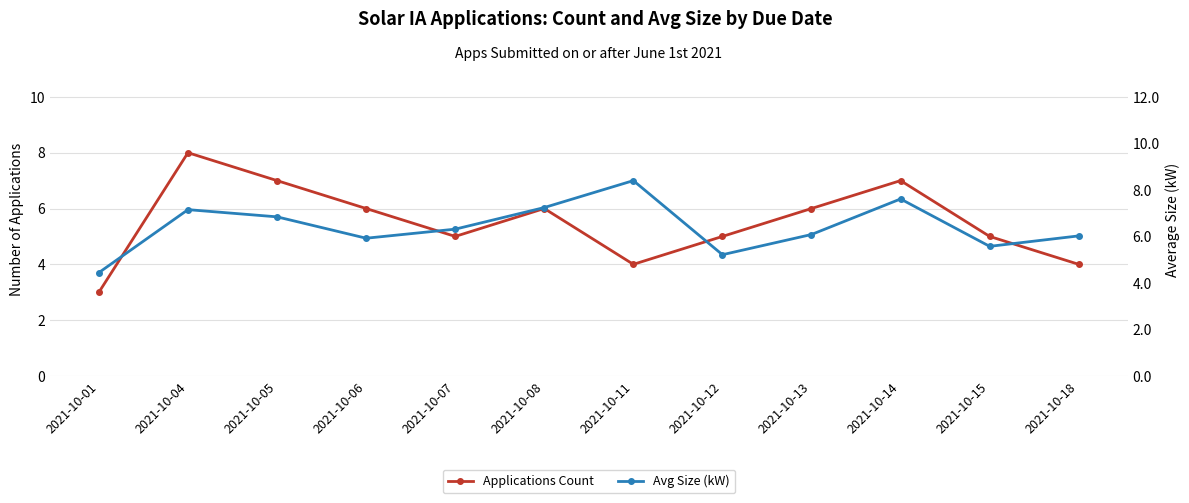

At how many categories does at least one series exceed 3?

12